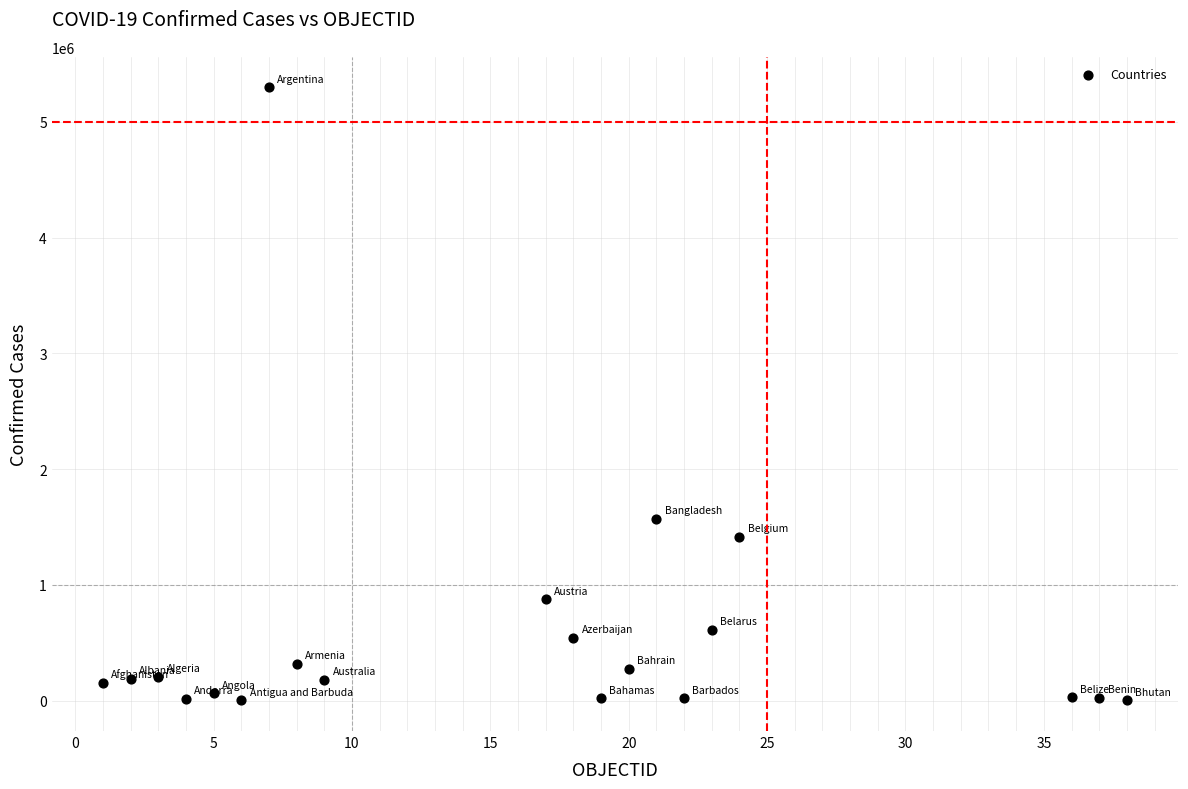

What Y value in the scatter plot is closest to 2649405?

1570835